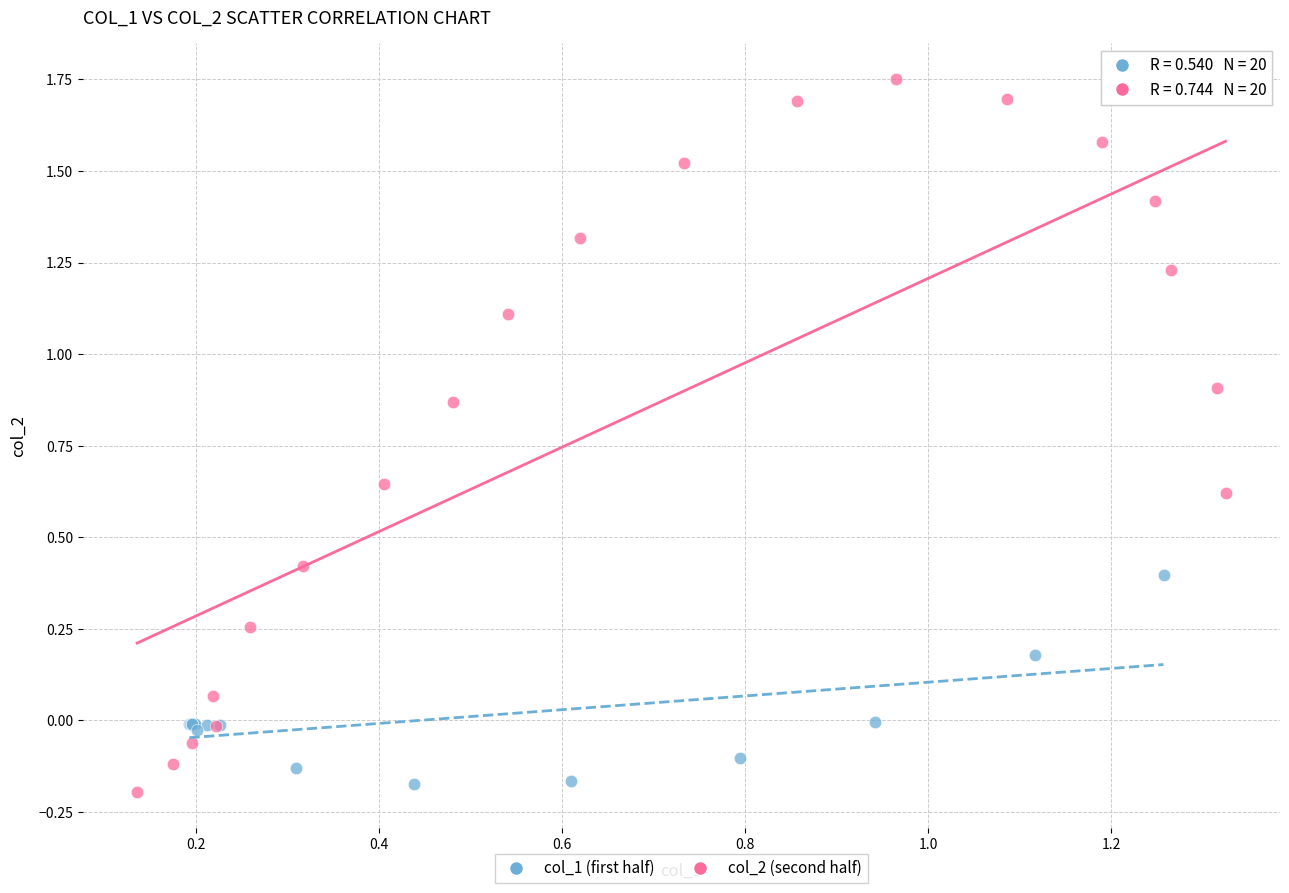

Which series has the widest spread of Y values?

col_2 (second half)